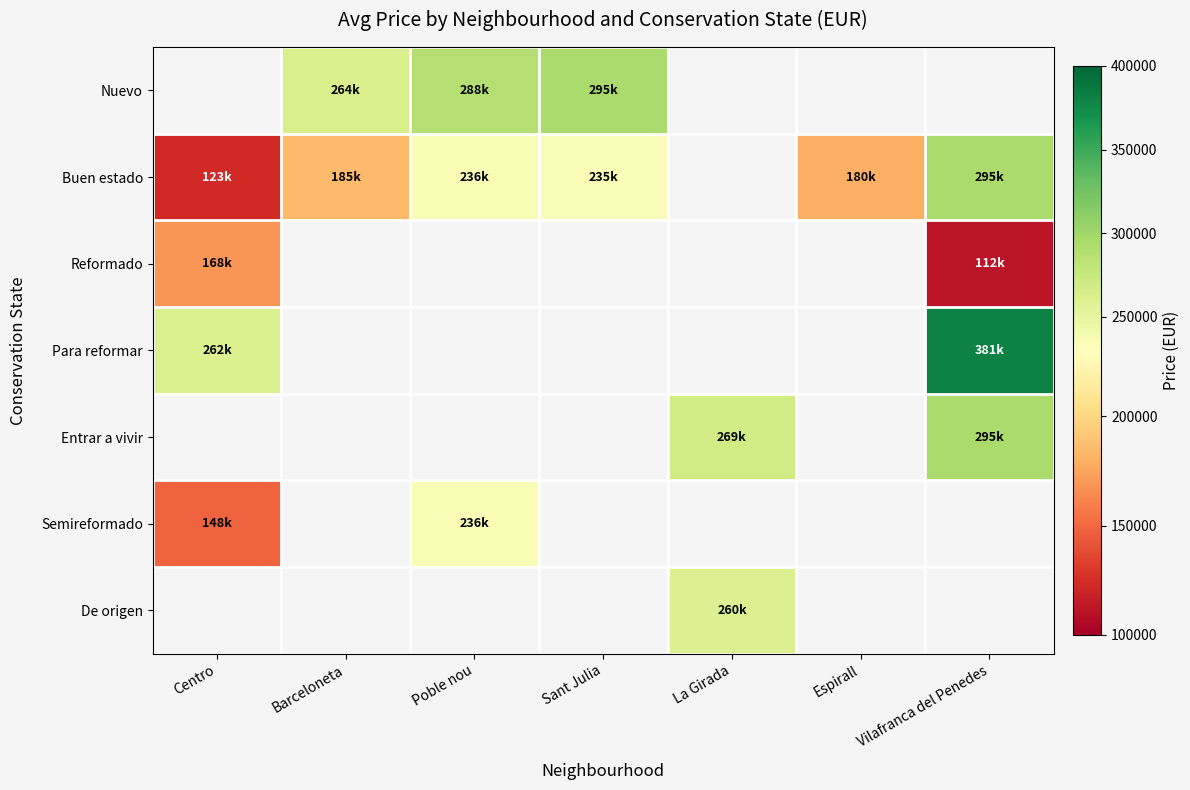

How many data points does each series have?

7